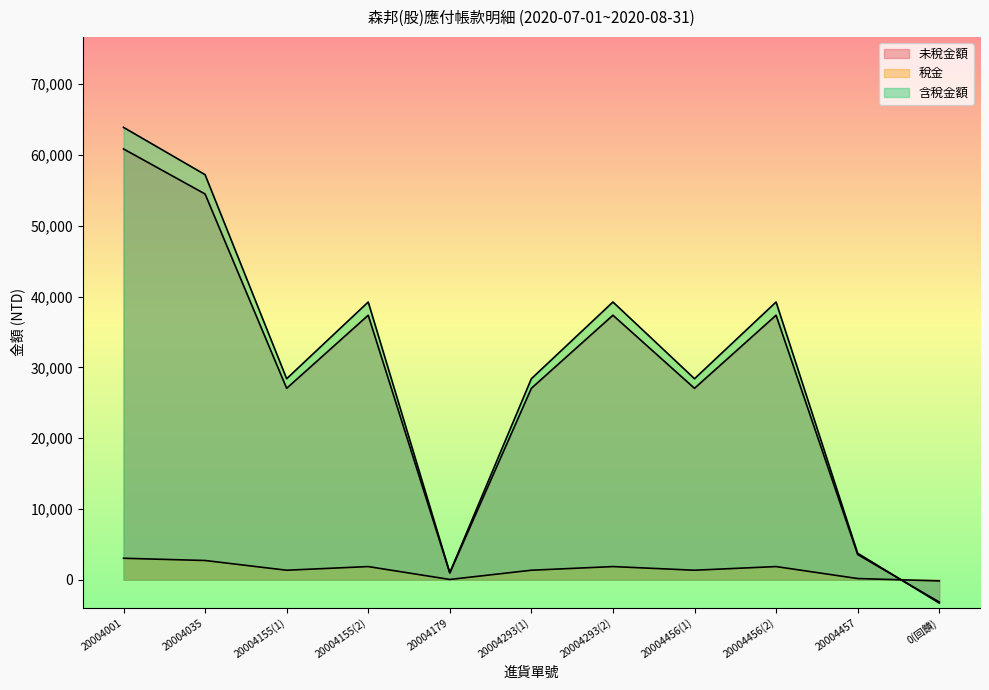

How many times do 含稅金額 and 稅金 cross each other?

1